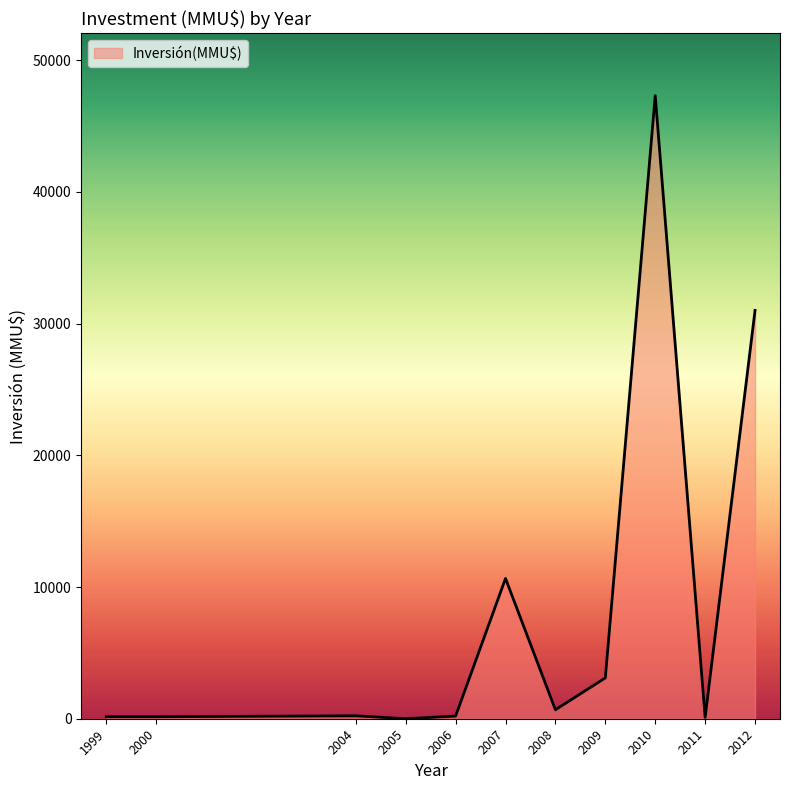

Count the number of categories in the chart.

11